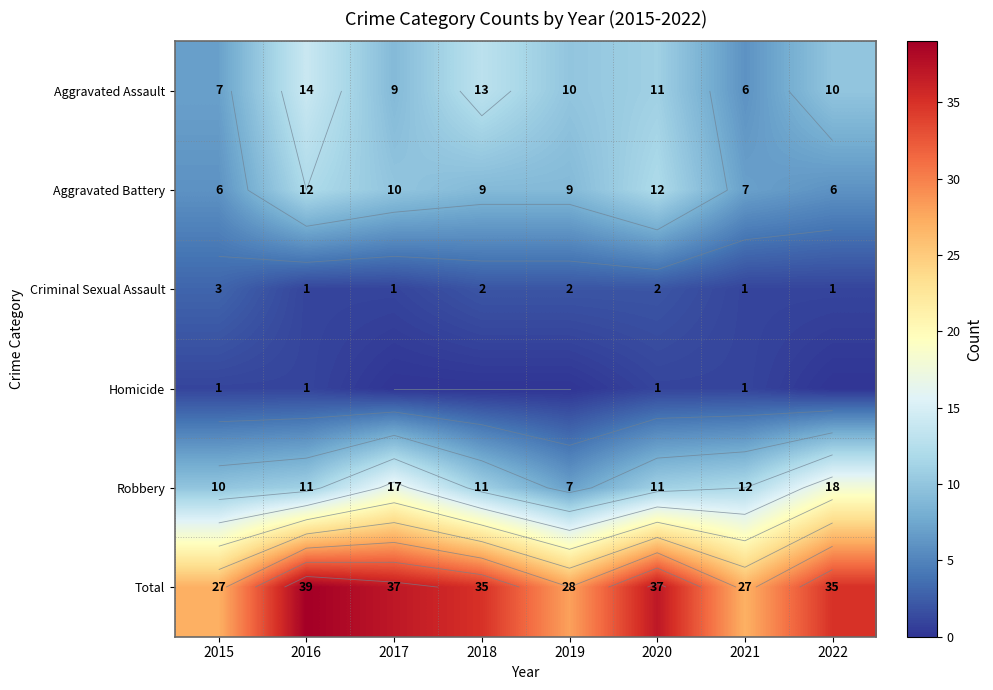

What is the total value across all series at 2016?

78